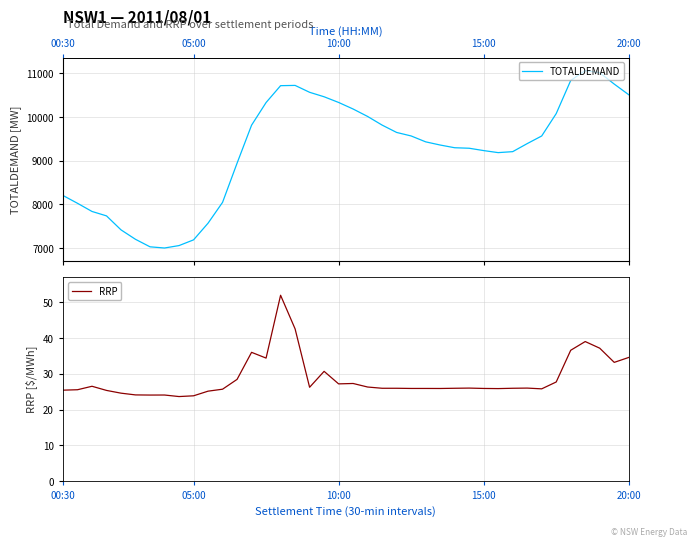

How many lines are shown in the chart?

2